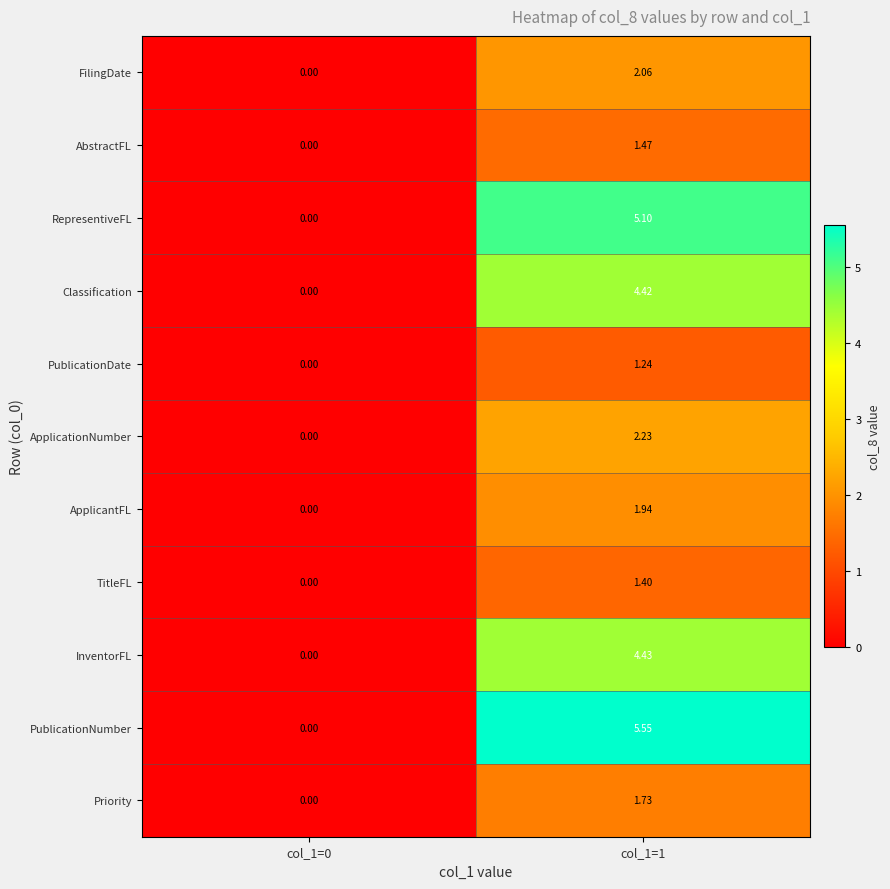

Is the value of ApplicantFL at col_1=0 greater than the value of AbstractFL at col_1=1?

No